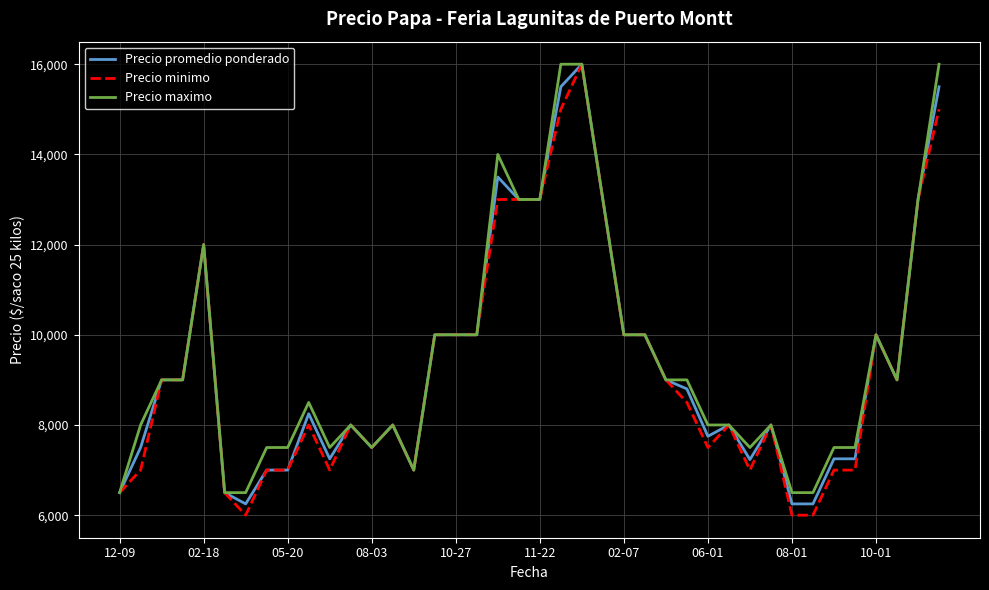

What is the maximum value shown in the chart?

16000